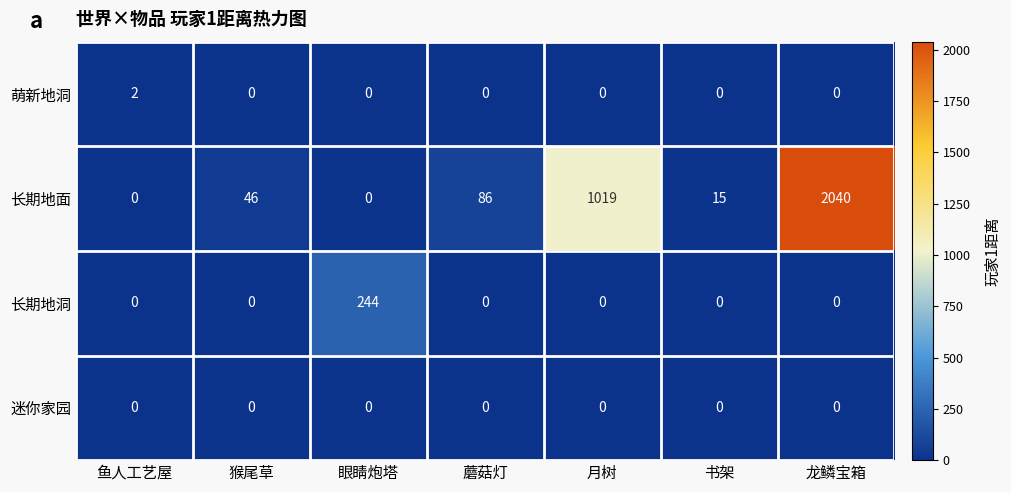

At which label is 长期地面 closest to 1020?

月树